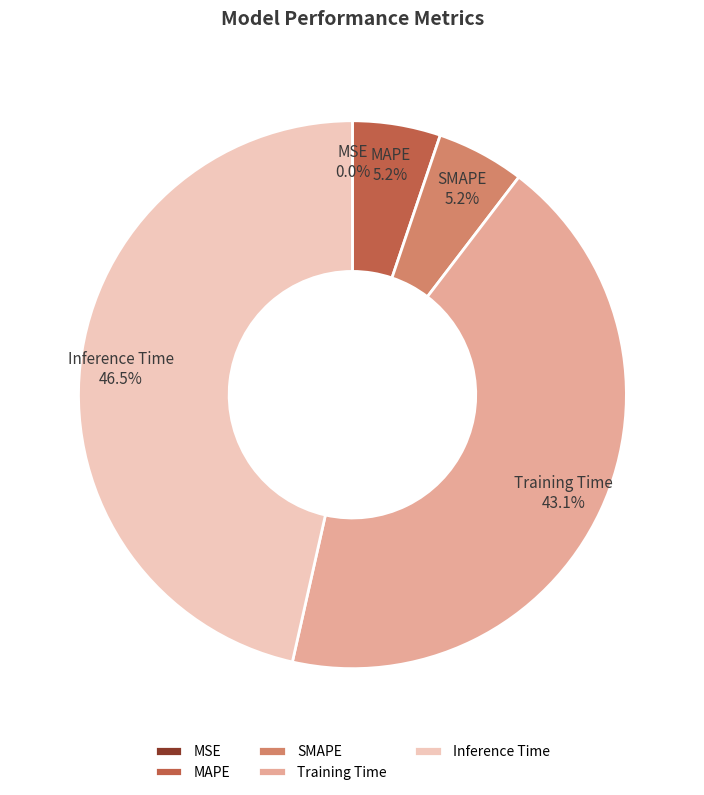

Which slice is the largest?

Inference Time